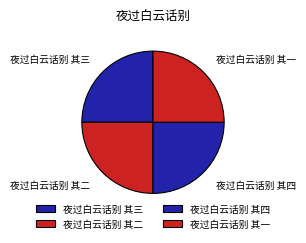

The 夜过白云话别 其三 slice represents 25% of the pie. True or false?

True